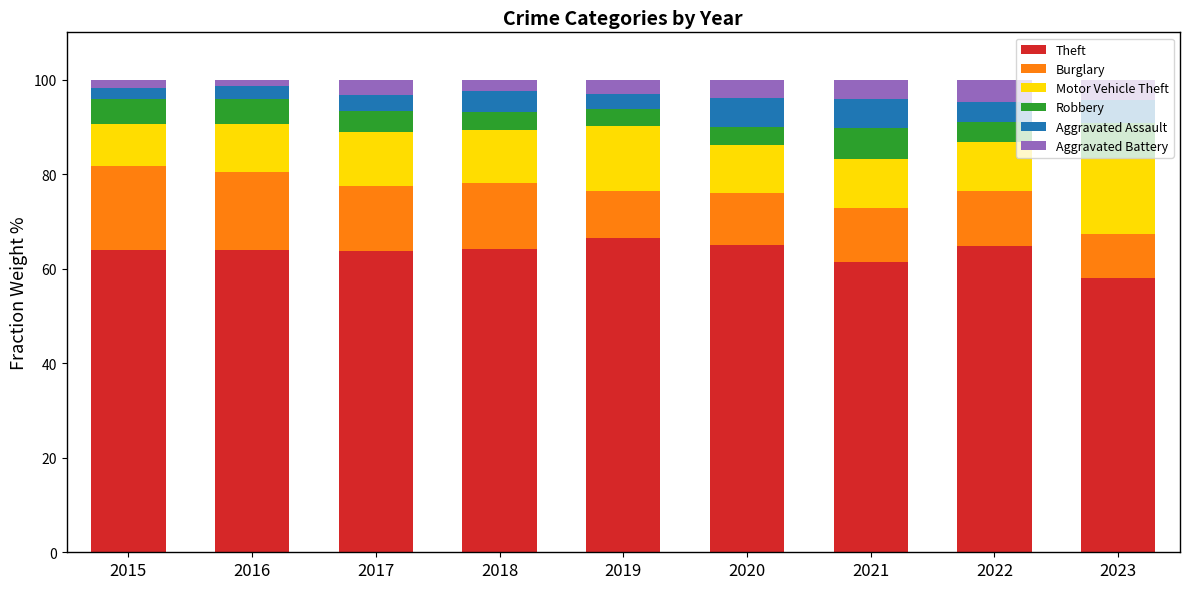

How many data points does each series have?

9